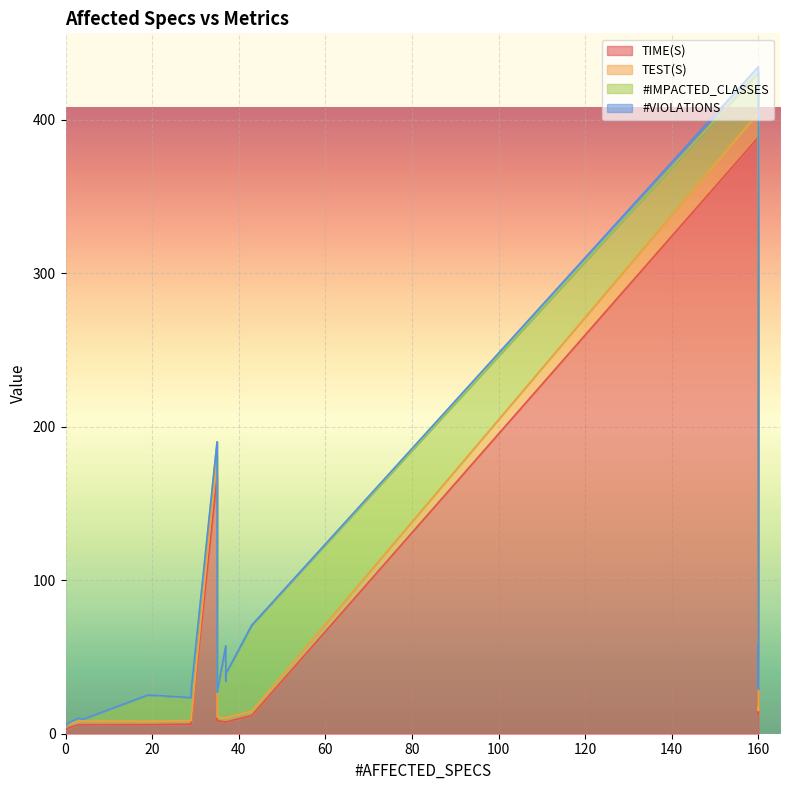

At which label is #VIOLATIONS closest to 2?

160